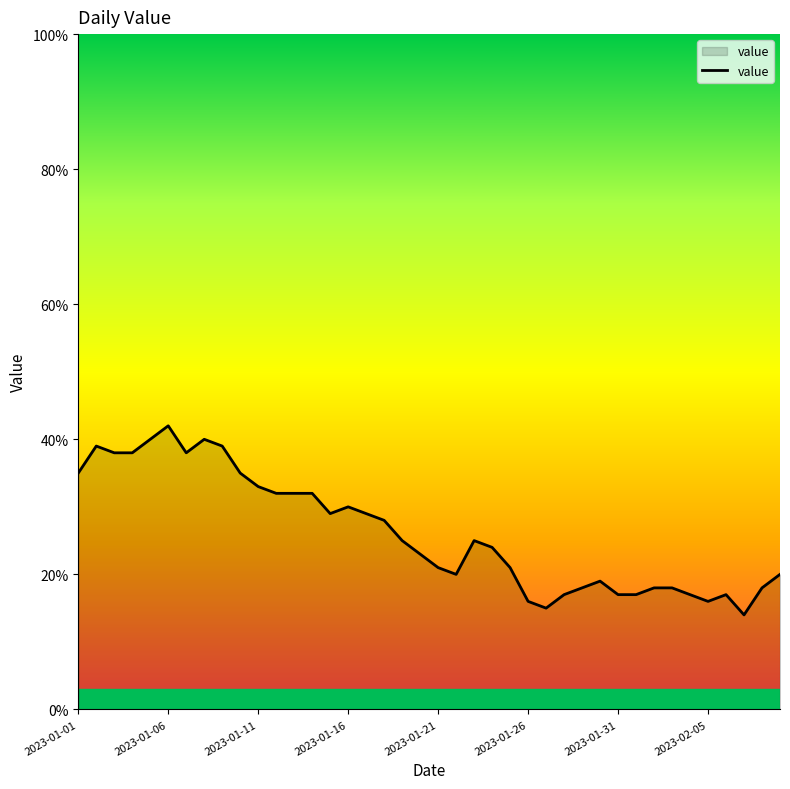

What is the difference between the maximum and minimum values?

28